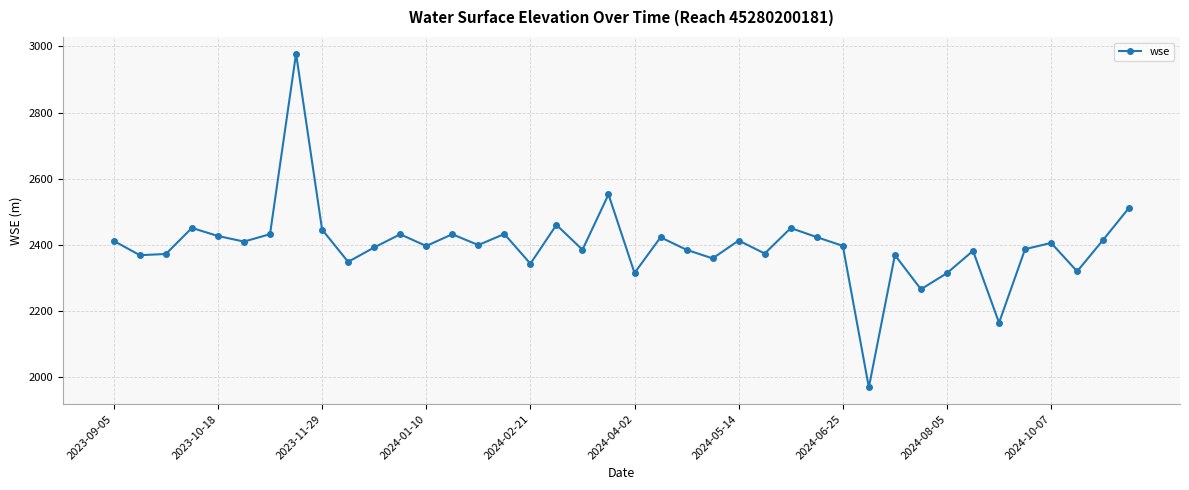

What is the maximum value shown in the chart?

2977.9